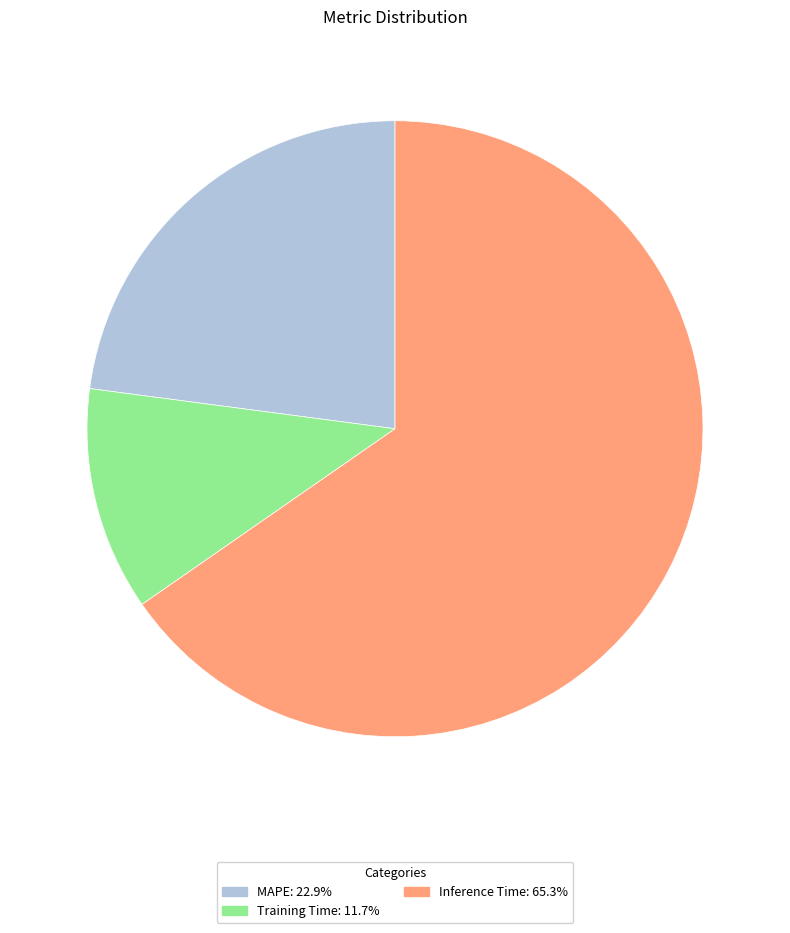

Count the number of slices in the pie.

3